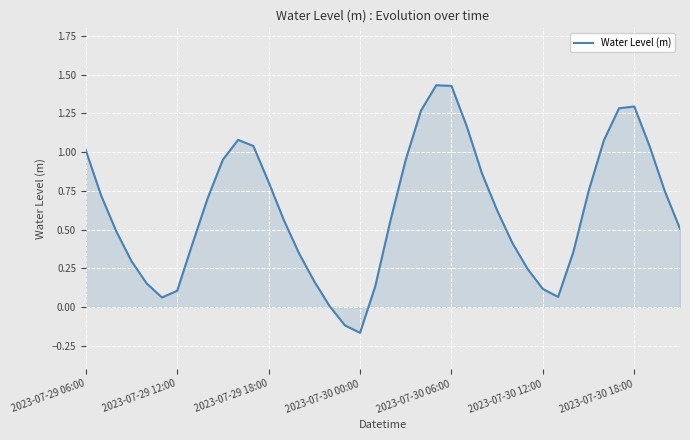

Does the chart have visible grid lines?

Yes